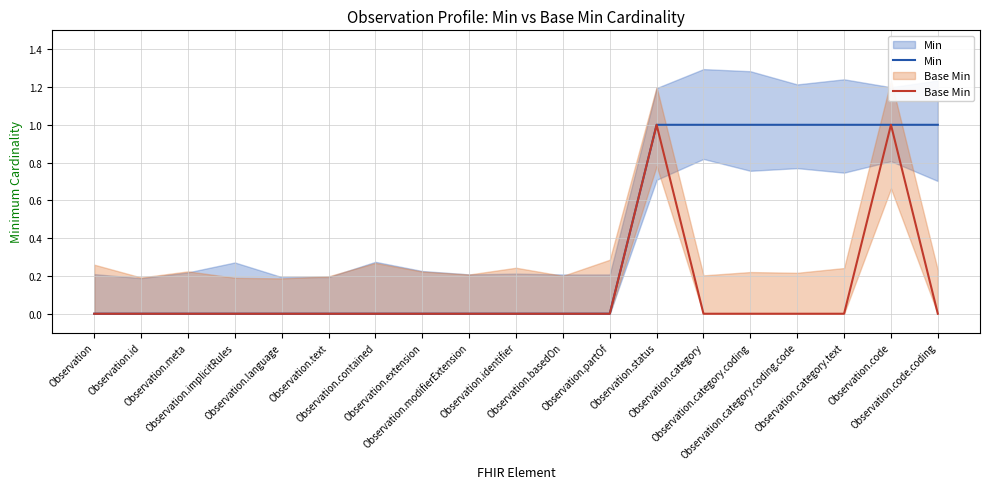

At how many categories does at least one series exceed 0?

7